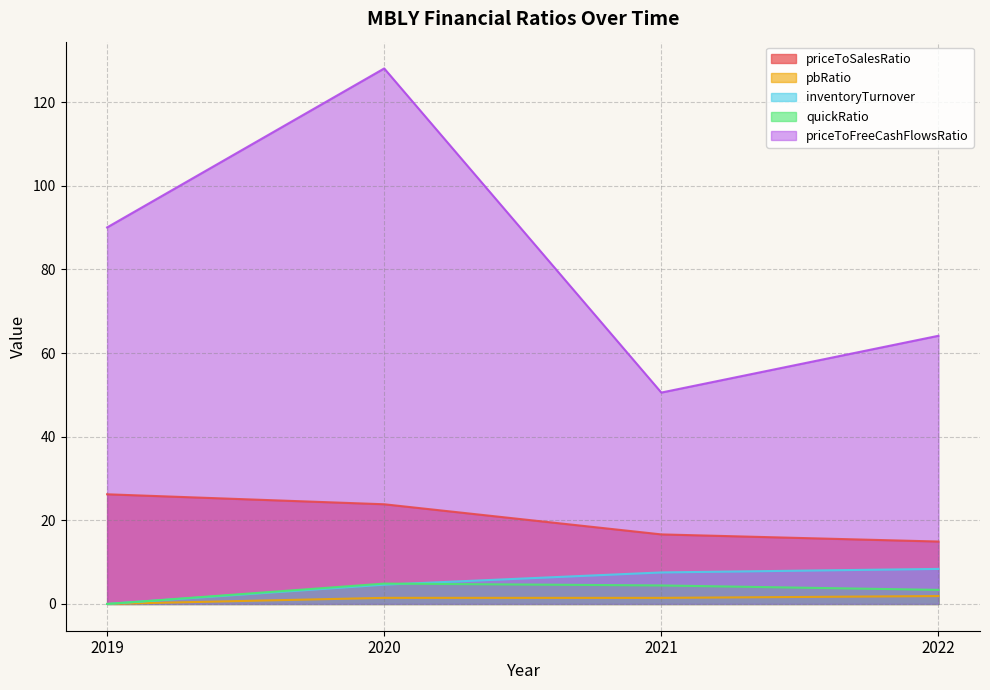

At which category does the chart reach its minimum across all series?

2019